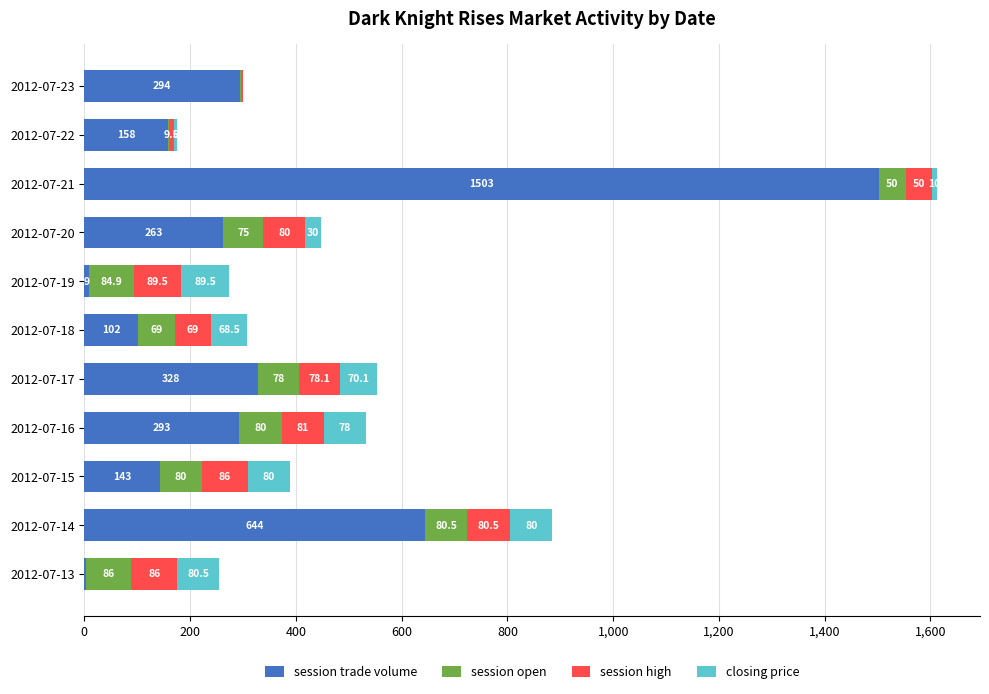

What is the sum of all session trade volume values?

3740.0